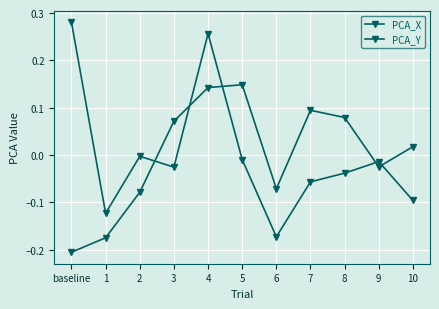

Is this an area chart (filled region under the line)?

No